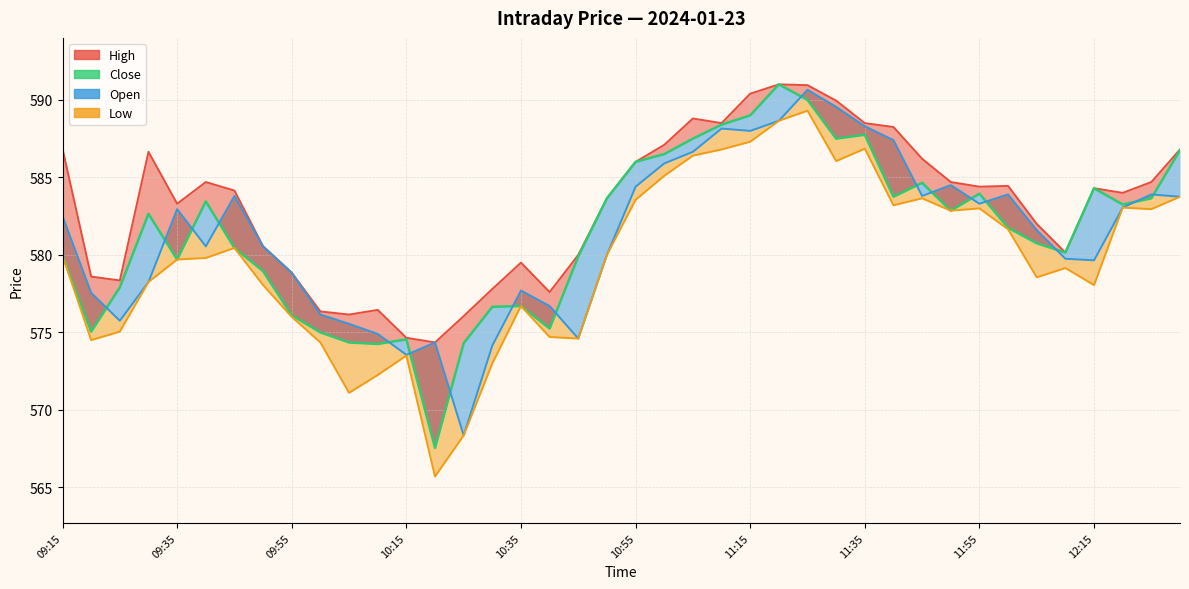

Between 11:05 and 09:50, which is larger?

11:05